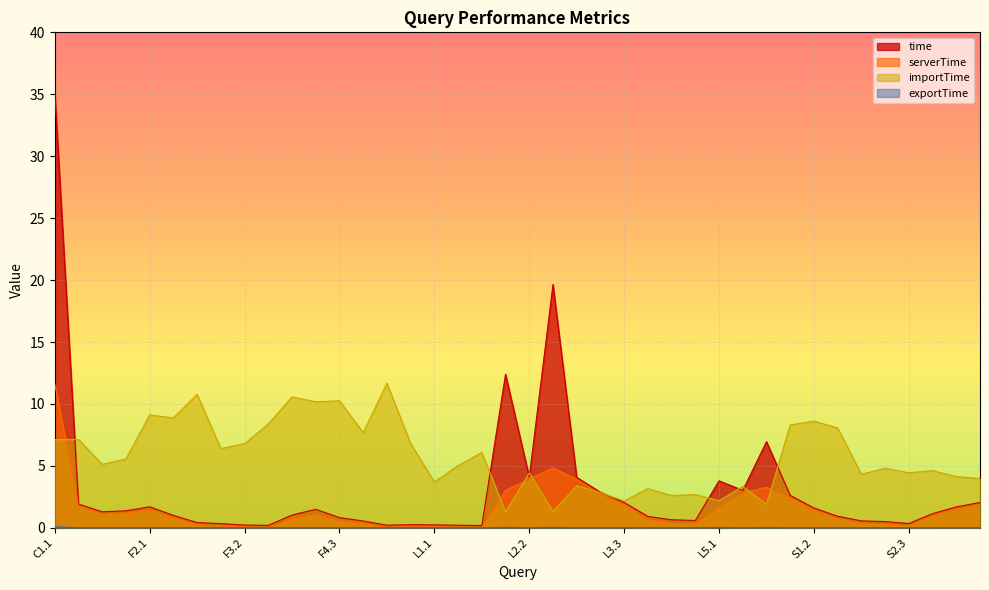

How many lines are shown in the chart?

4